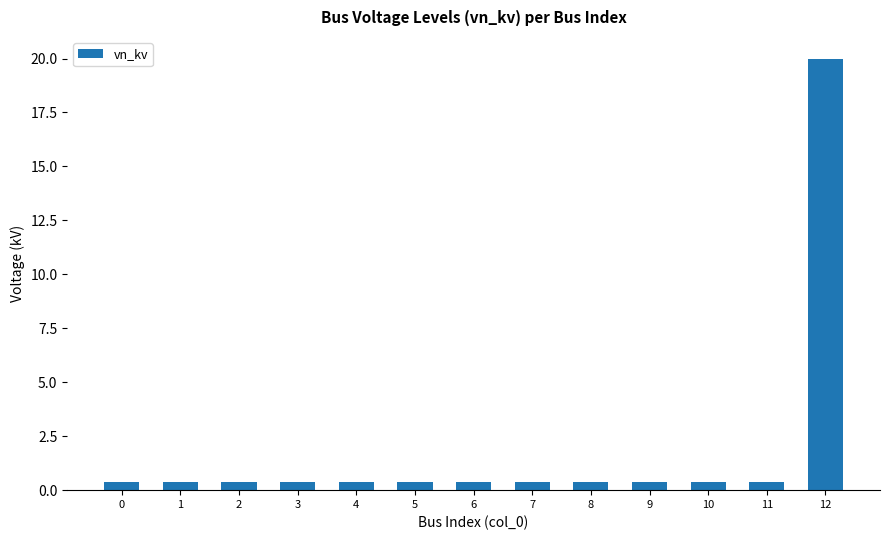

What is the average value?

1.9